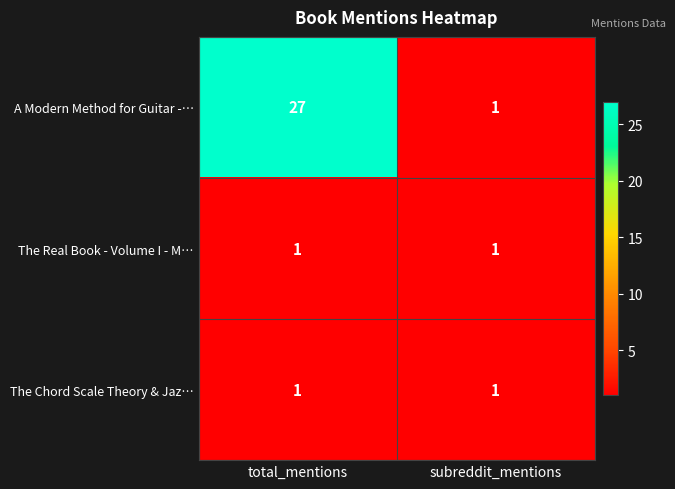

Which series has the widest spread of values?

row_0